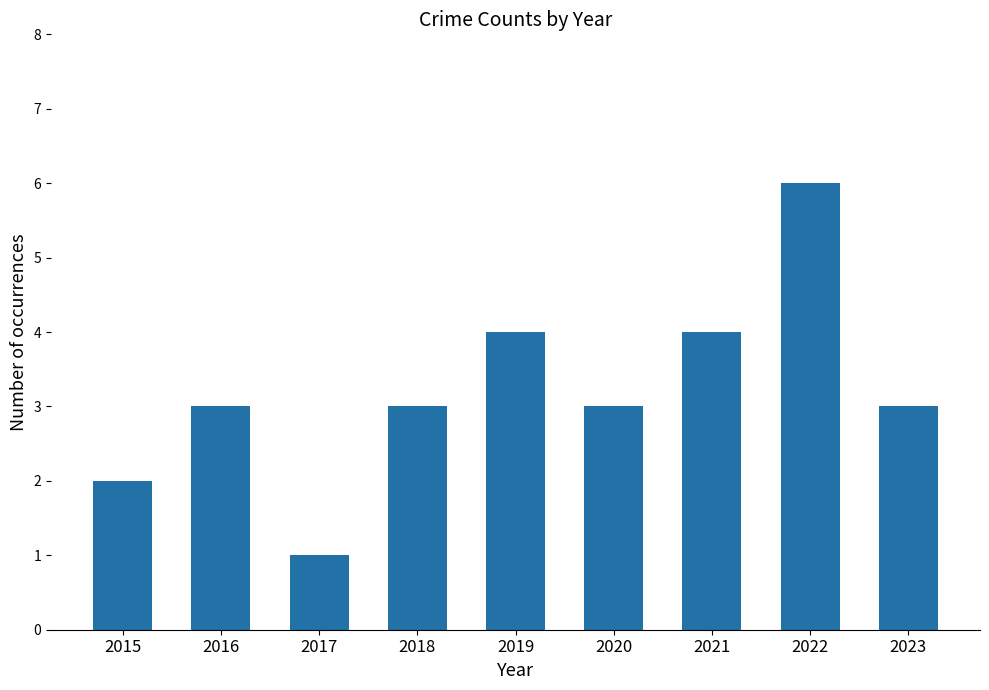

Which label corresponds to the largest value in the chart?

2022